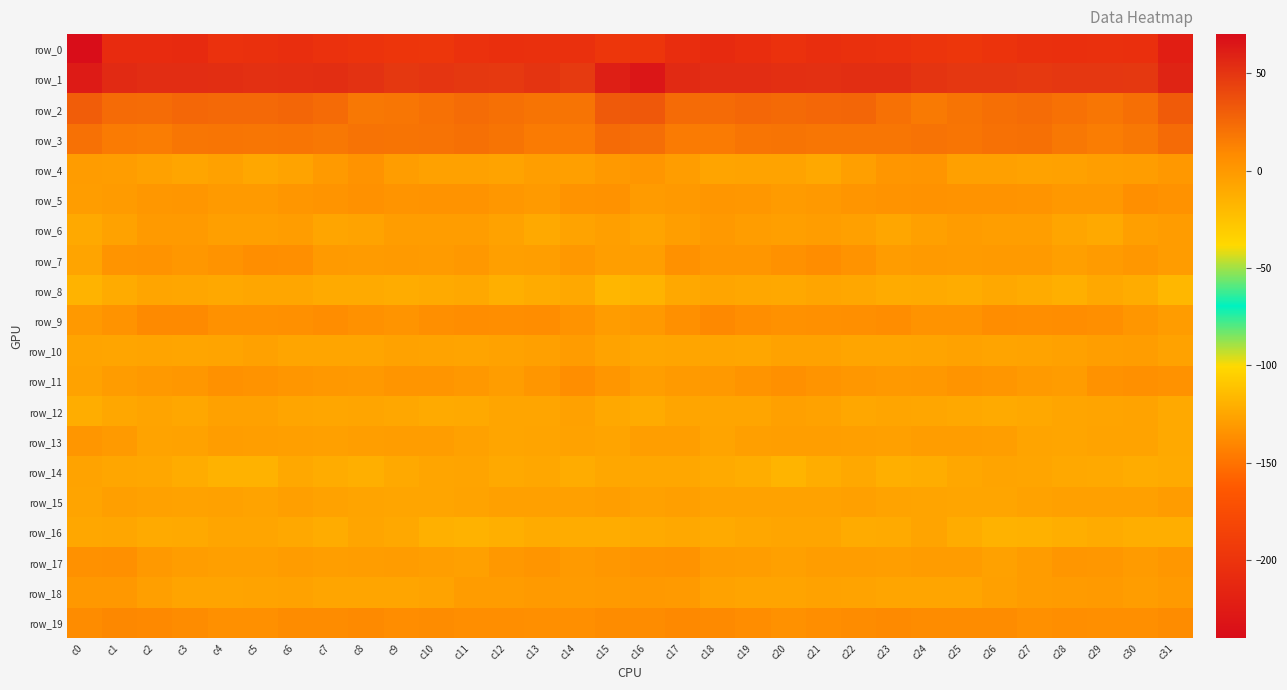

The row_0 series shows -316.1 at c21. True or false?

False